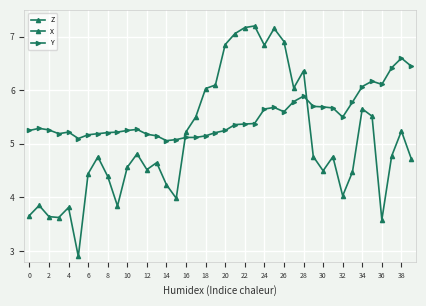

How many data points in Z are above 4?

31